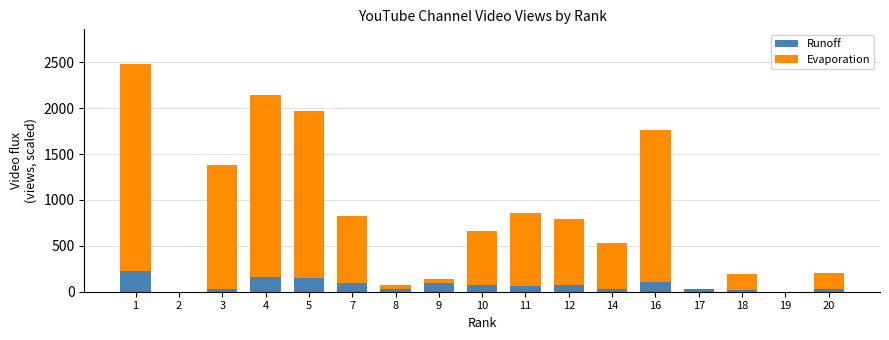

What is the total value across all series at 4?

2139.0